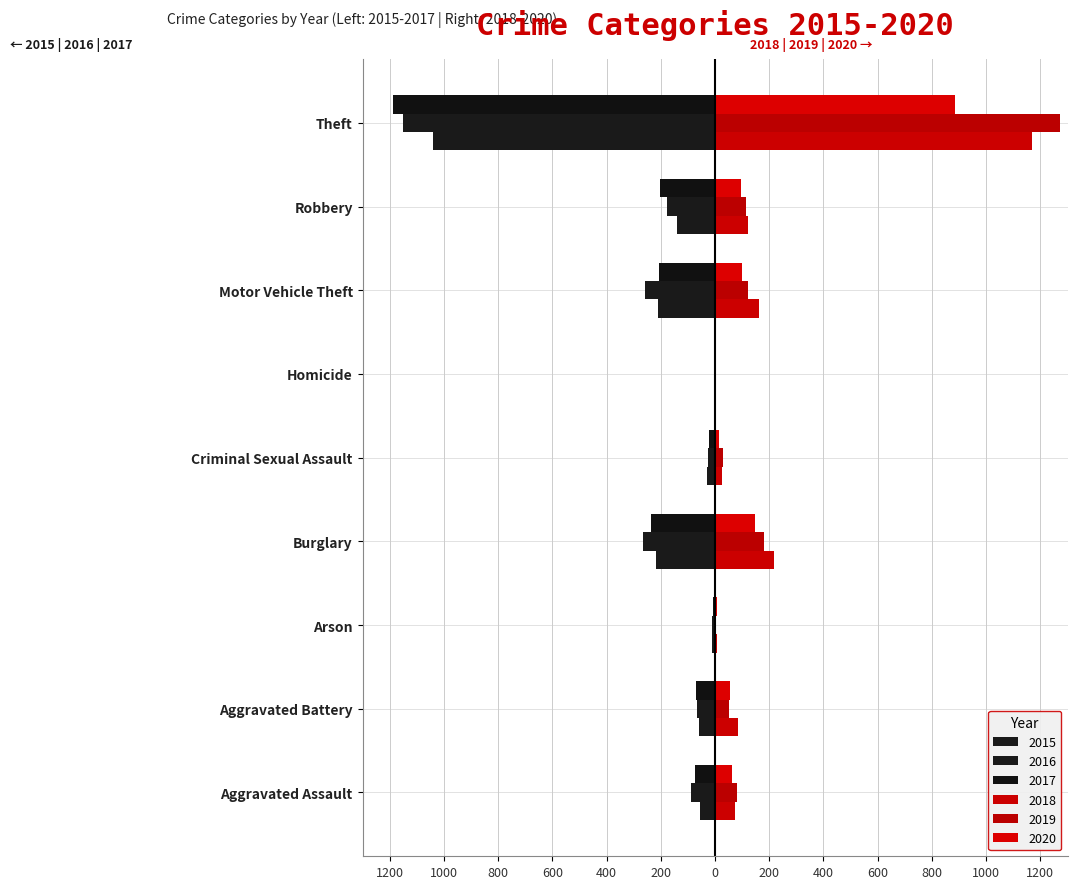

At how many categories does at least one series exceed 1024?

1